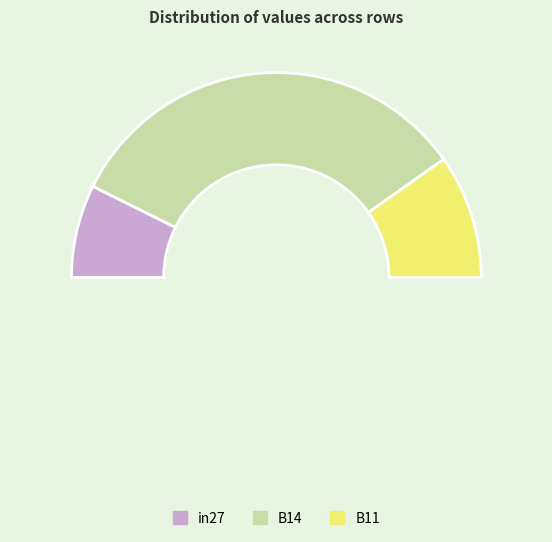

Does in27 represent more than half of the total?

No